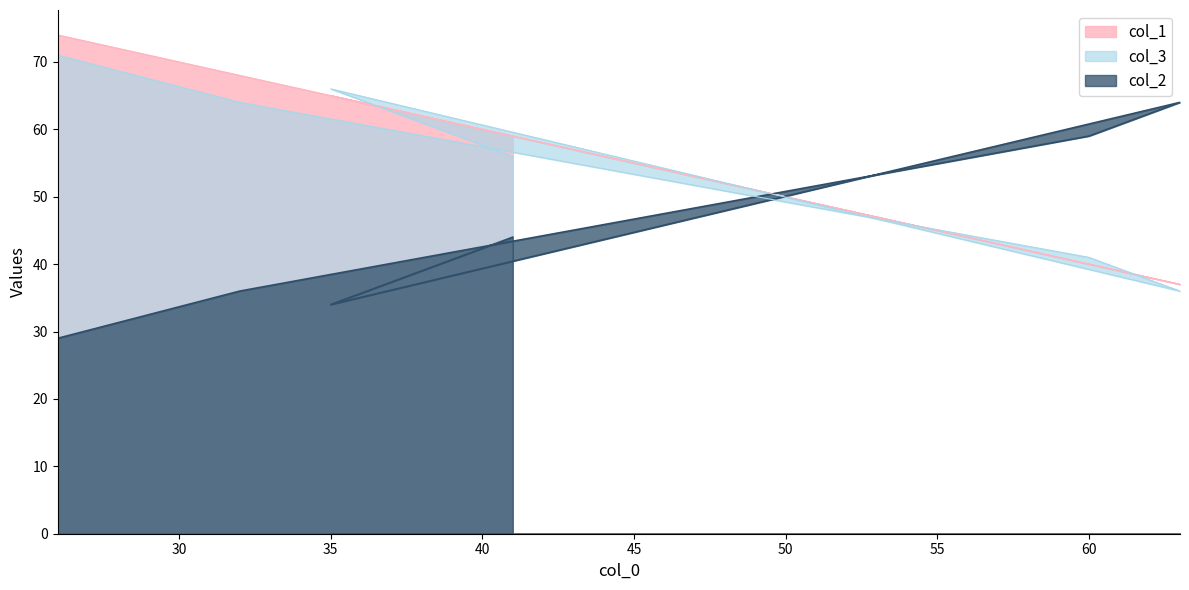

What is the maximum value for col_3?

71